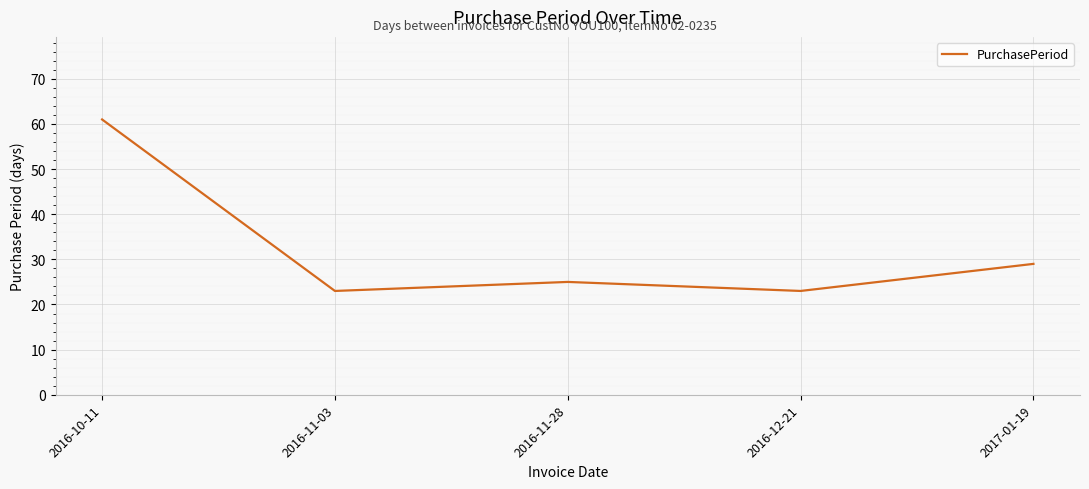

What value does the data have at 2016-11-28?

25